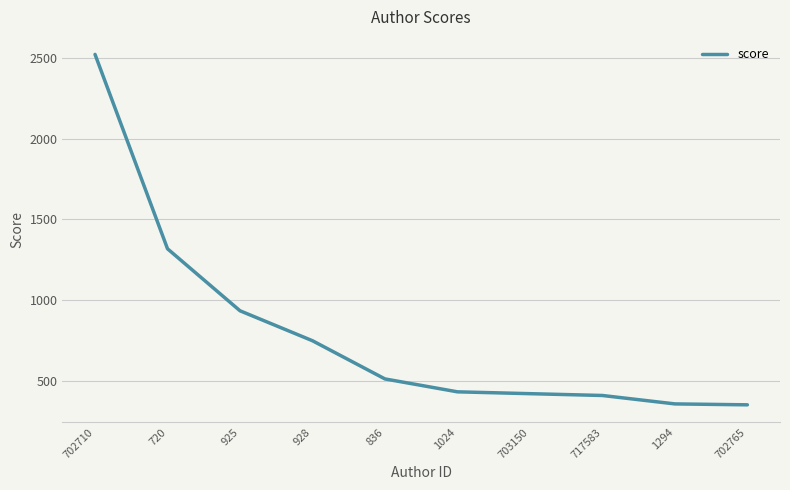

Which label corresponds to the largest value in the chart?

702710